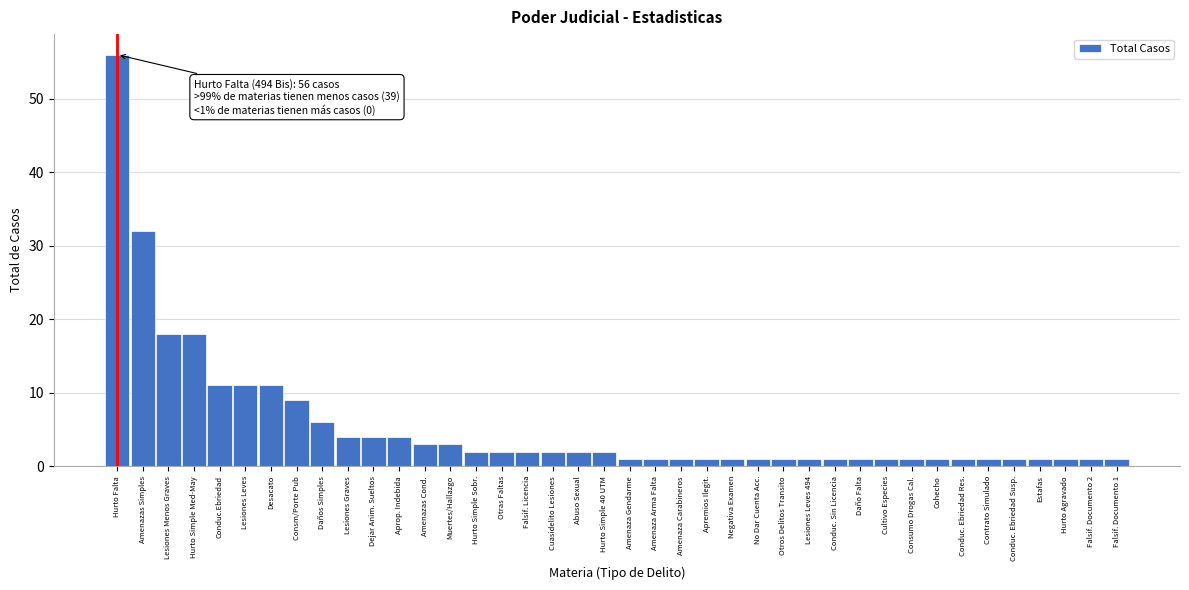

The chart shows a value of 18 at Hurto Simple Med-May. True or false?

True